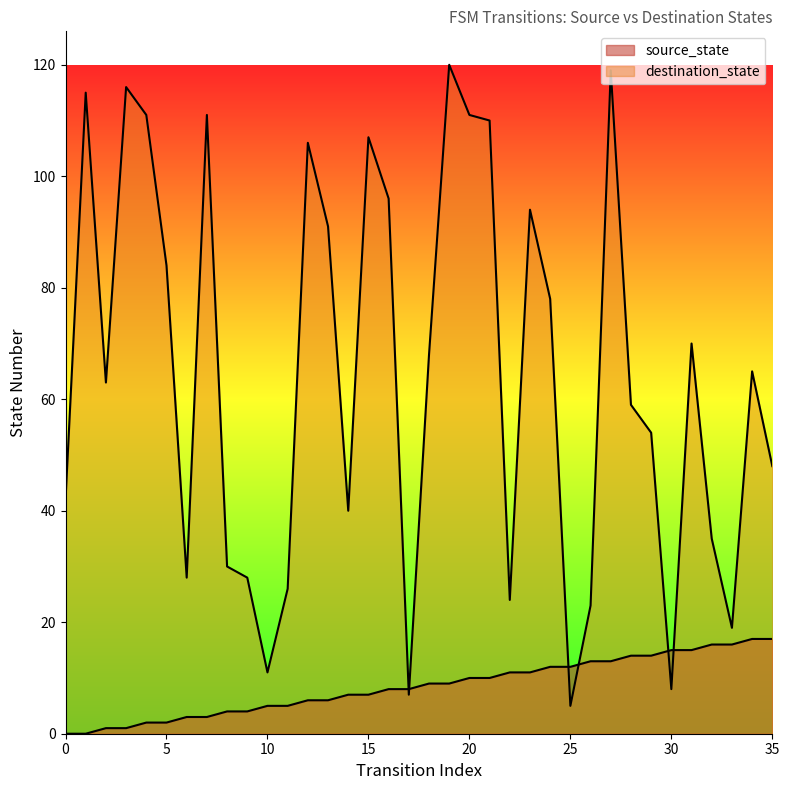

Which series ends up on top after the final intersection of source_state and destination_state?

destination_state